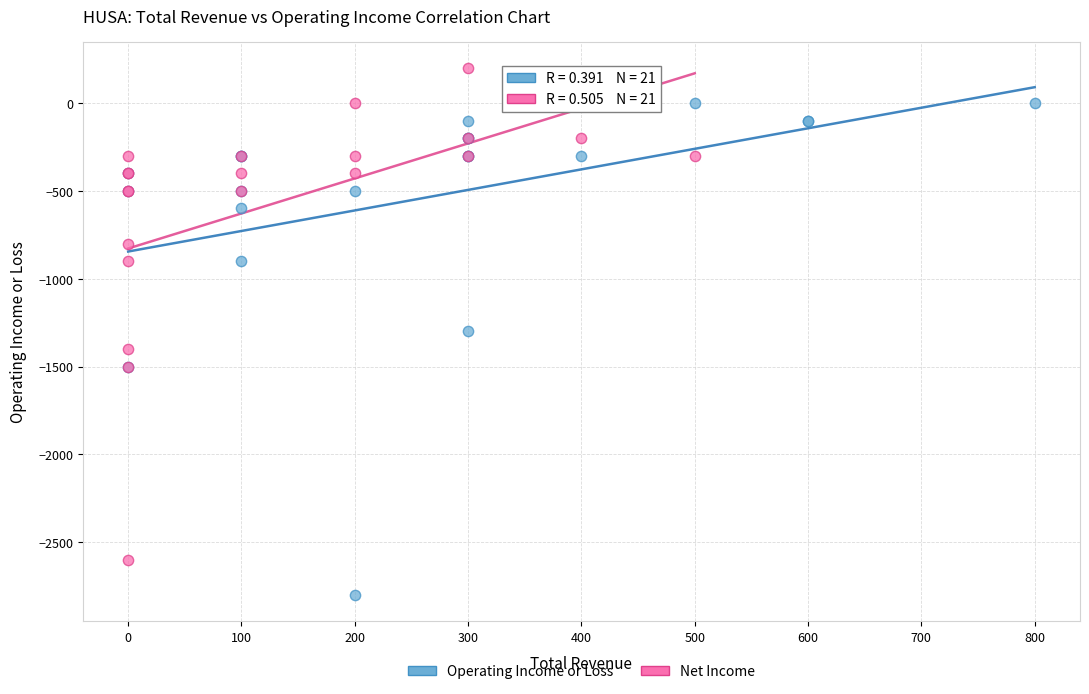

Which series contains the highest Y value?

Net Income